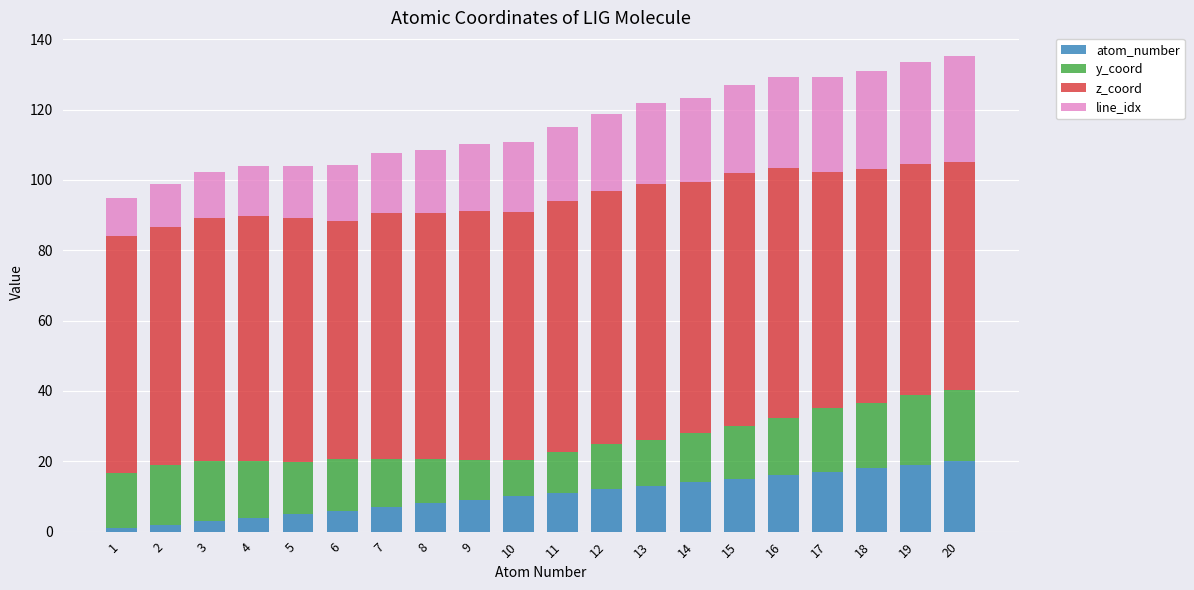

The value of atom_number at 12 is 17.7. True or false?

False